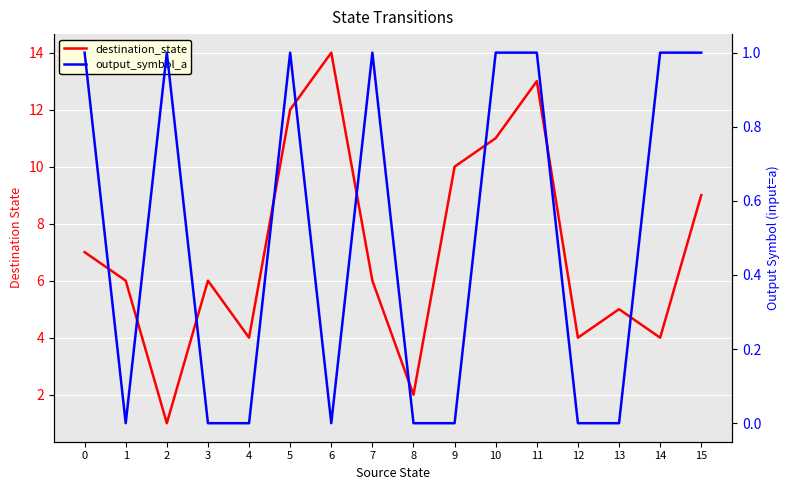

Between 5 and 7, which series saw the biggest shift?

destination_state